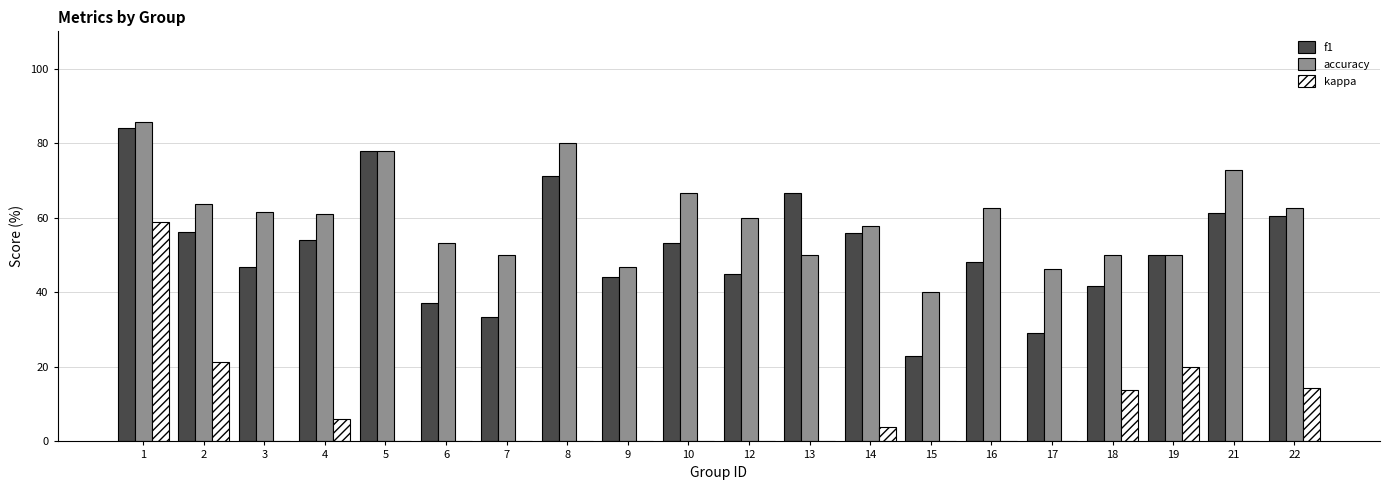

What is the maximum value shown in the chart?

85.7